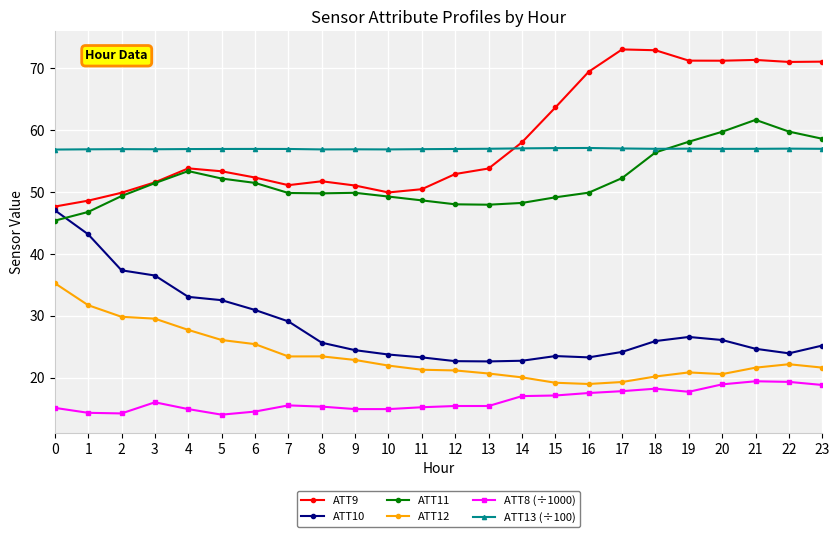

True or false: ATT9 has a value of 71.2 at 20.

True